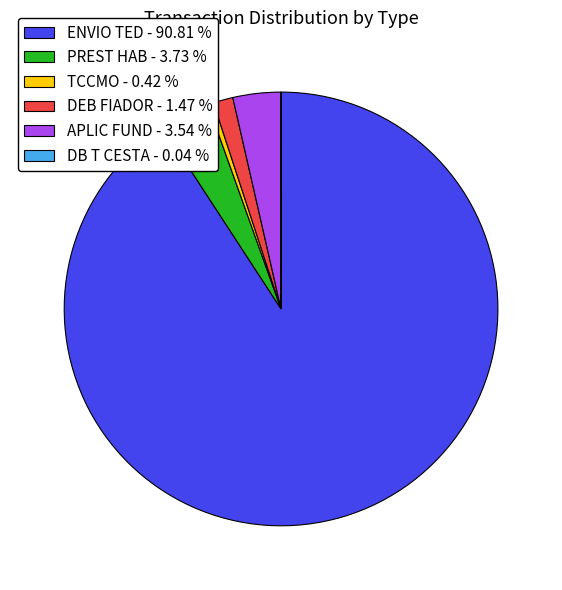

Is the sum of PREST HAB - 3.73 % and APLIC FUND - 3.54 % greater than half?

No